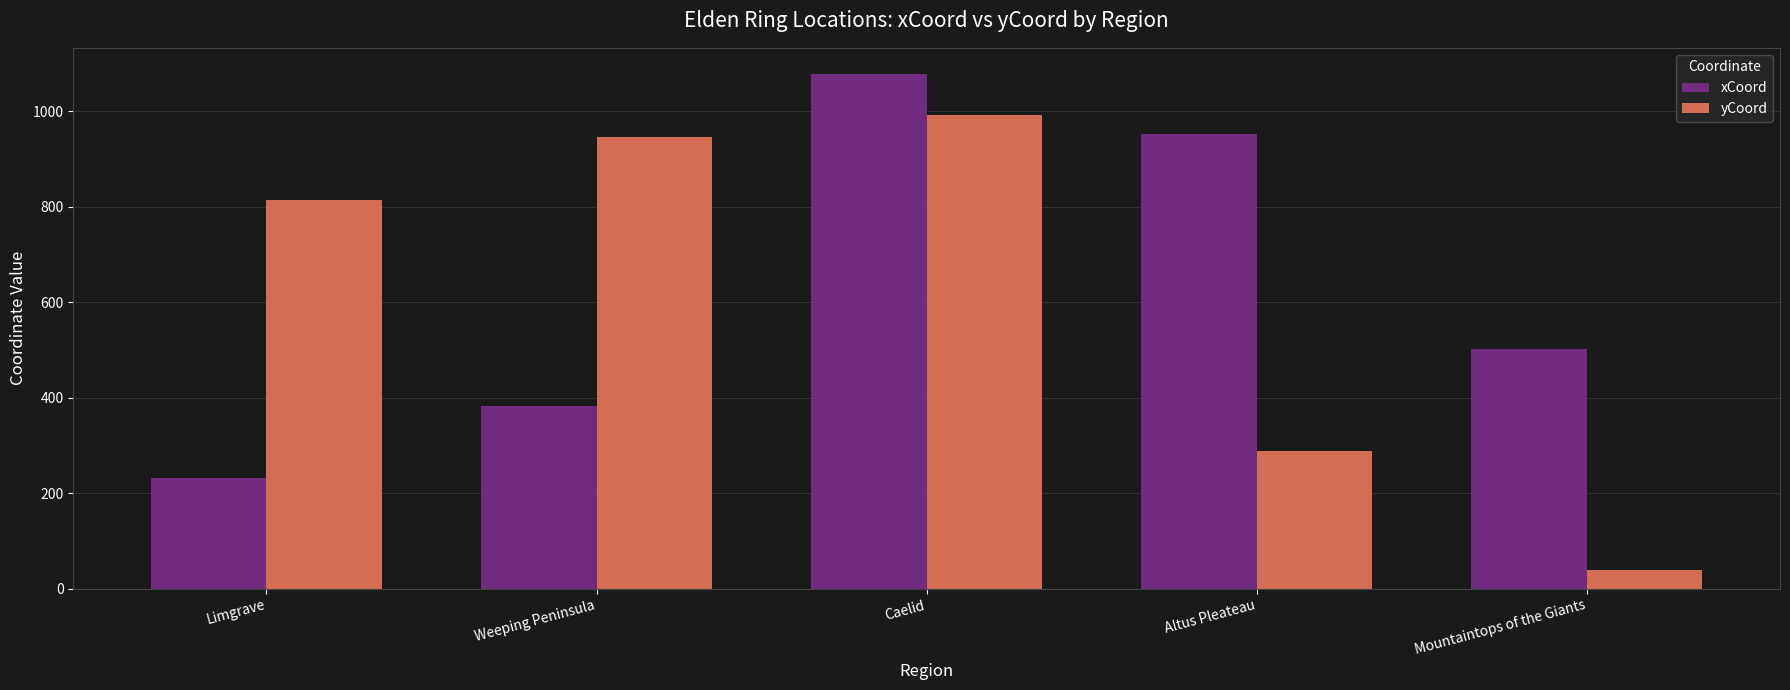

Which category has the highest value across all series?

Caelid